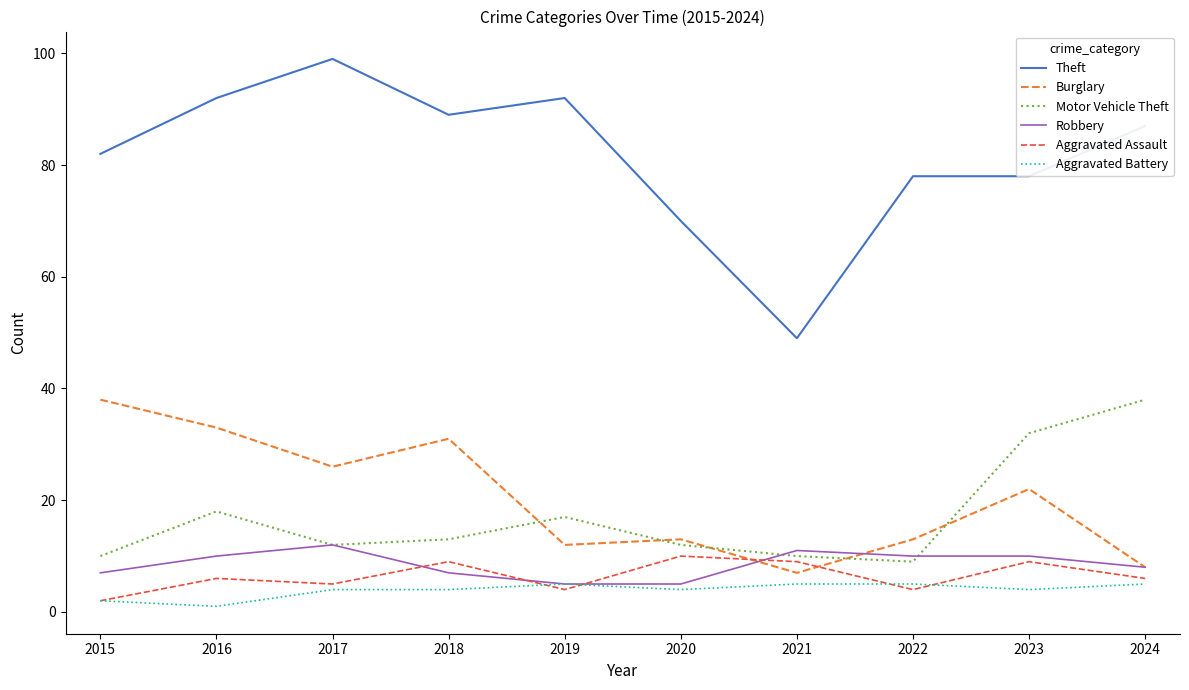

Which series changed the most between 2018 and 2023?

Motor Vehicle Theft